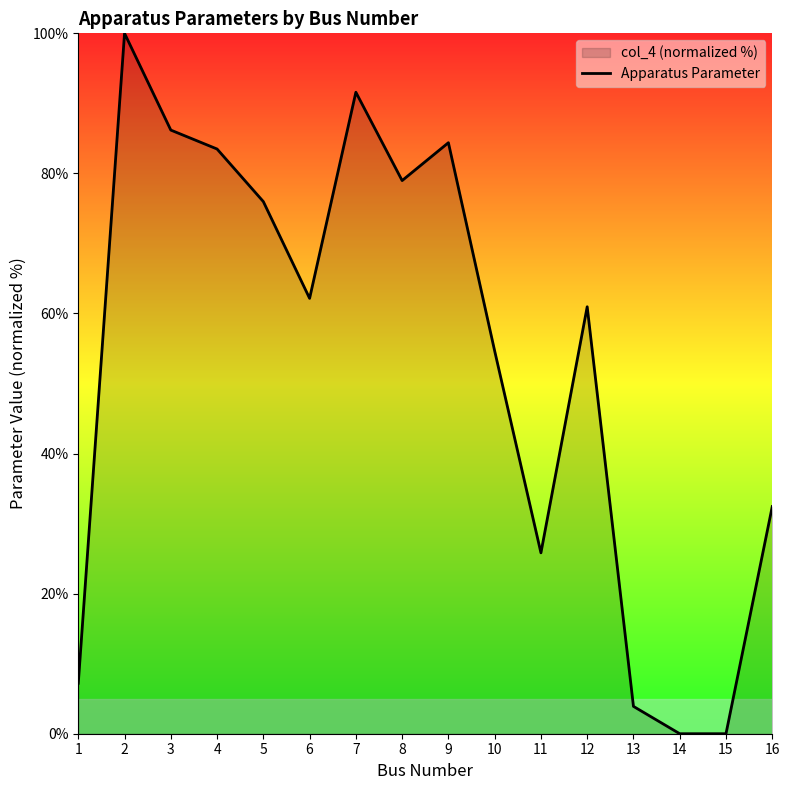

What is the change in value from 7 to 14?

-91.6